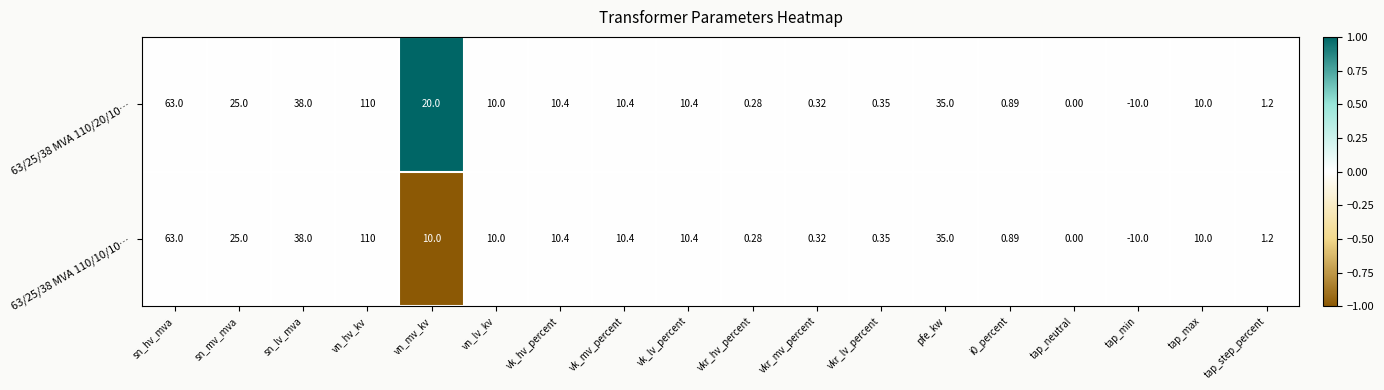

At which category is the sum across all series the highest?

vn_hv_kv